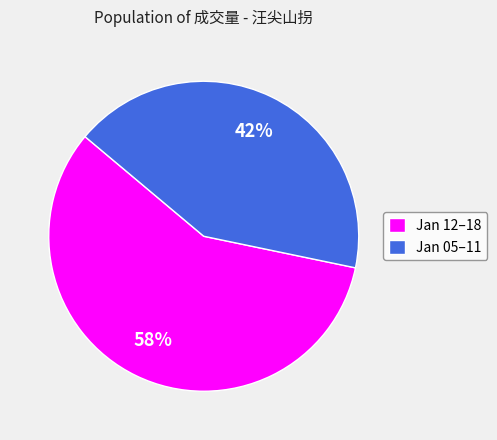

Is the sum of Jan 05–11 and Jan 12–18 greater than half?

Yes